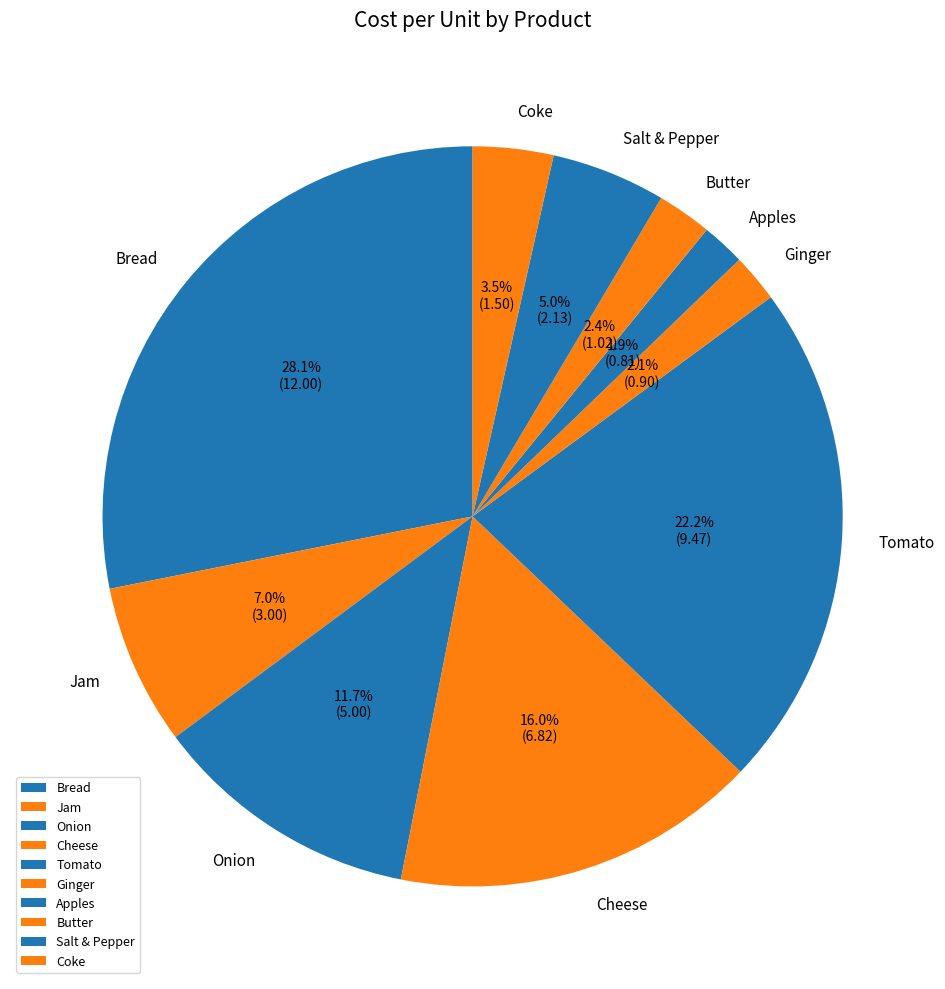

How many slices are in this pie chart?

10